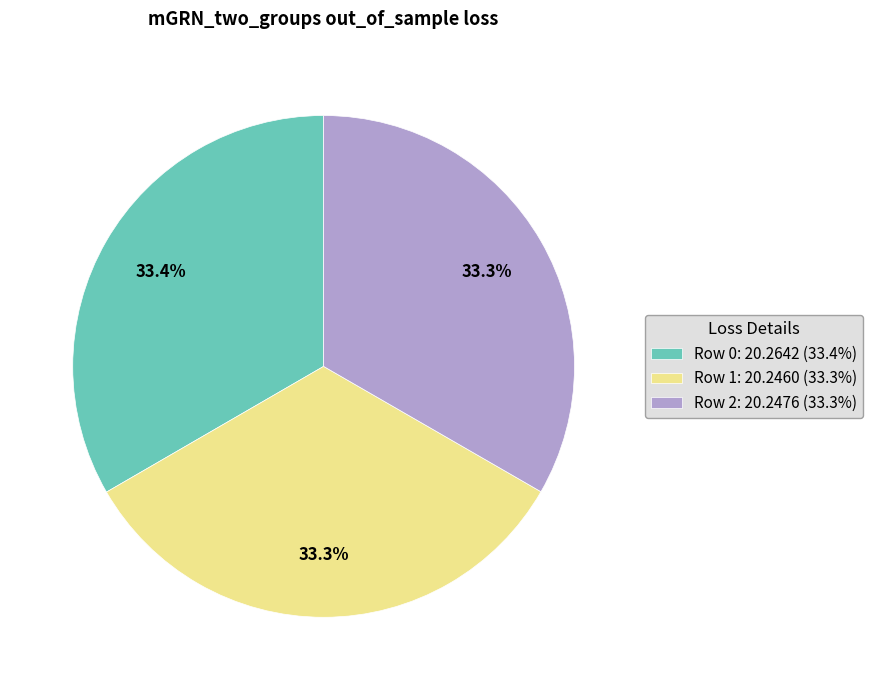

To the nearest percent, what is the combined percentage of Row 0 and Row 1?

67%